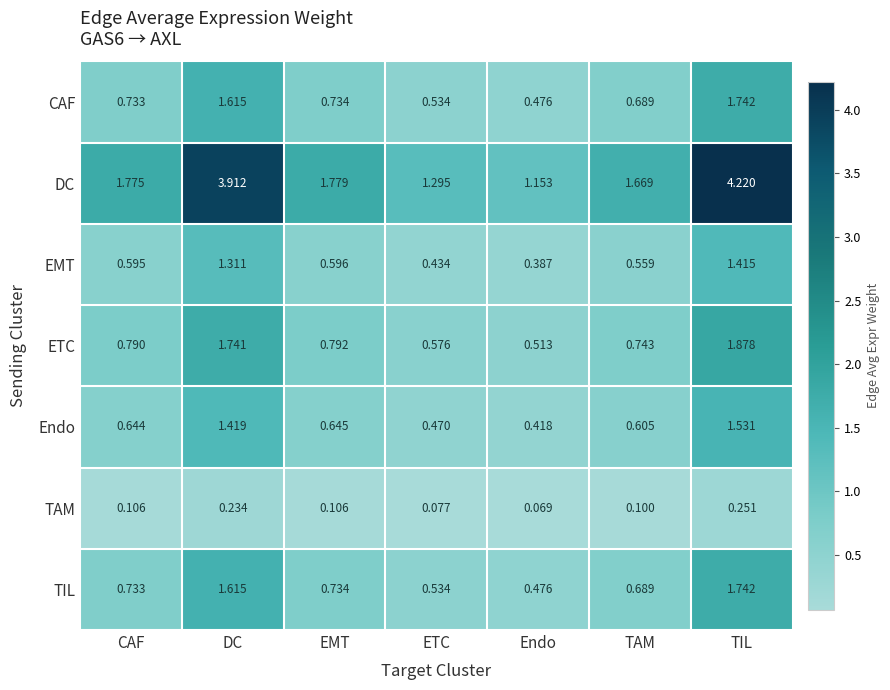

How many data points does each series have?

7